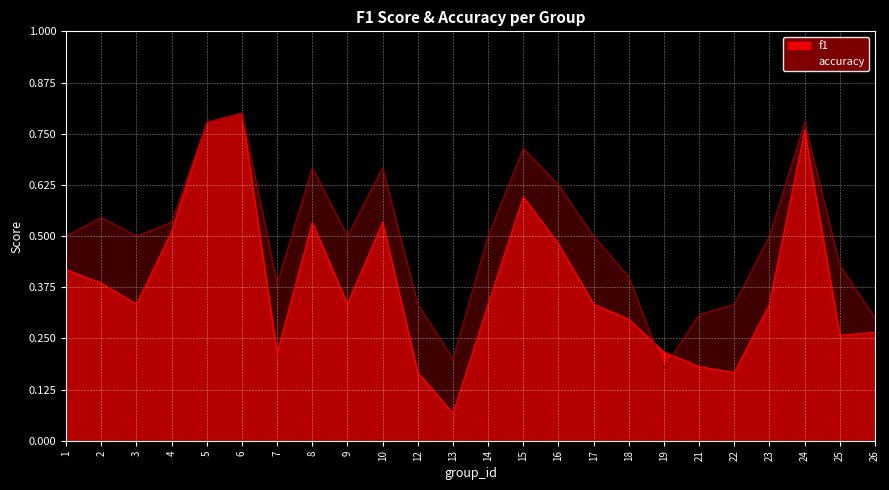

How many lines are shown in the chart?

2